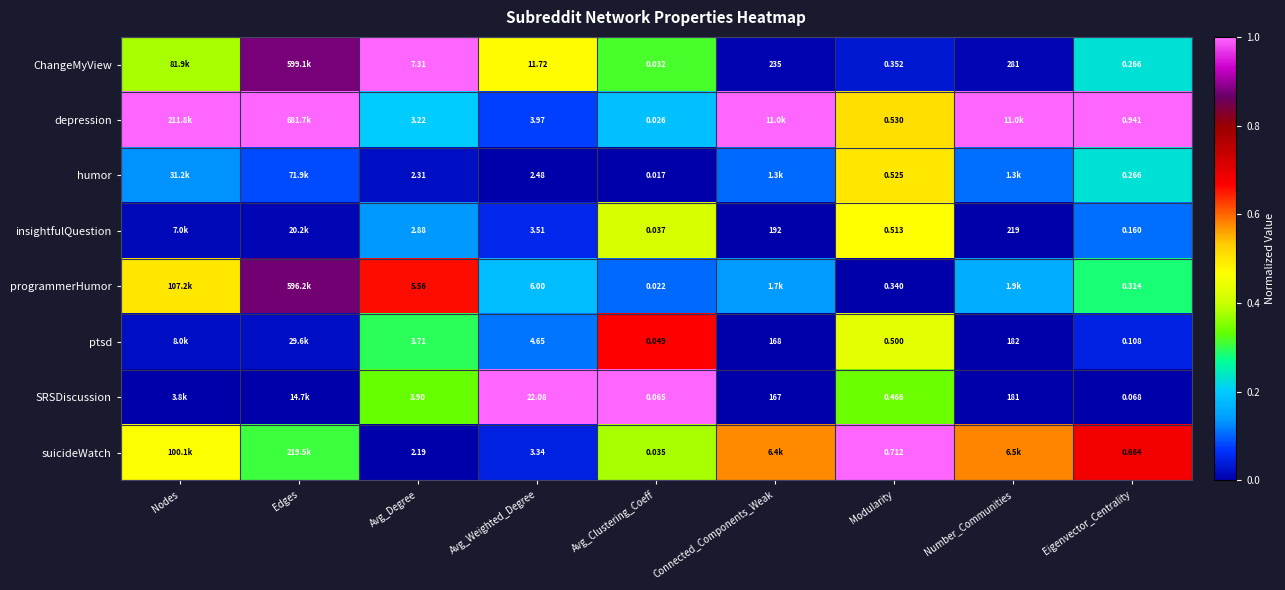

Is the value of suicideWatch at Avg_Weighted_Degree greater than the value of insightfulQuestion at Number_Communities?

No